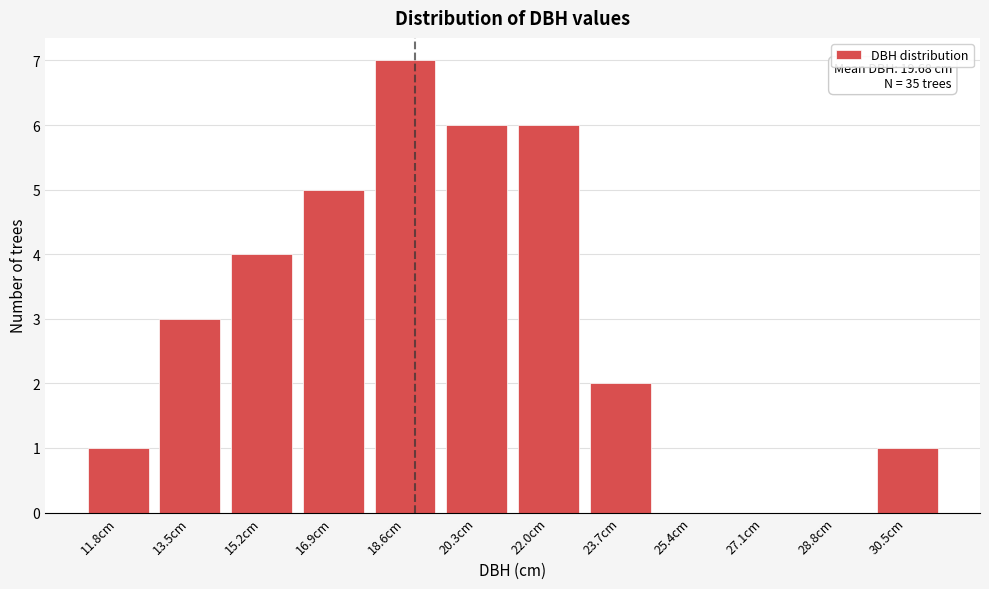

Reading left to right, what are all the values shown in this chart?

11.8cm=1	13.5cm=3	15.2cm=4	16.9cm=5	18.6cm=7	20.3cm=6	22.0cm=6	23.7cm=2	25.4cm=0	27.1cm=0	28.8cm=0	30.5cm=1